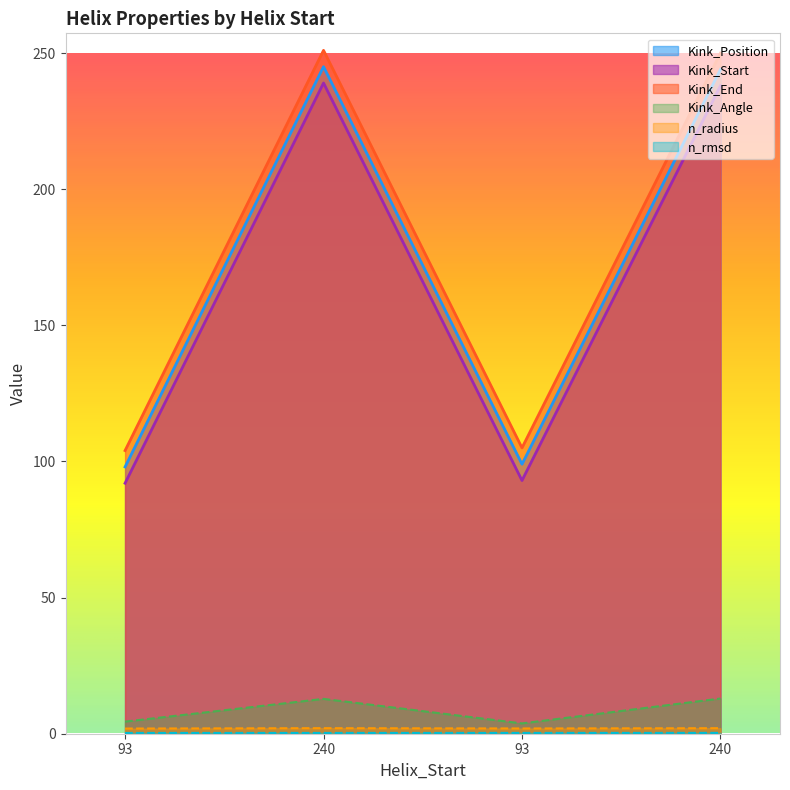

How many n_radius values are between 1 and 2?

2